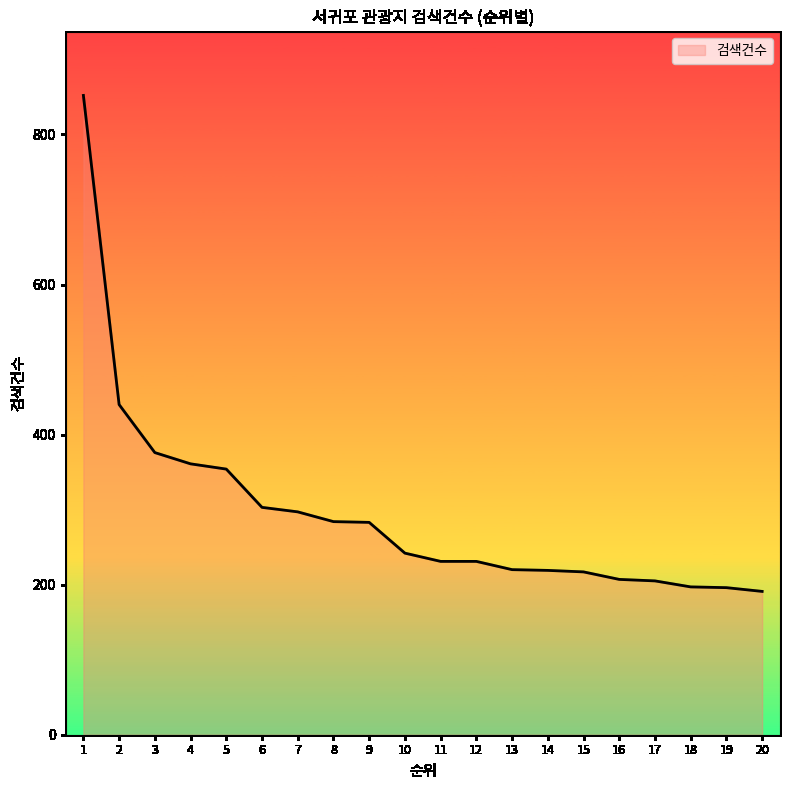

True or false: the data shows 303 at 20.

False